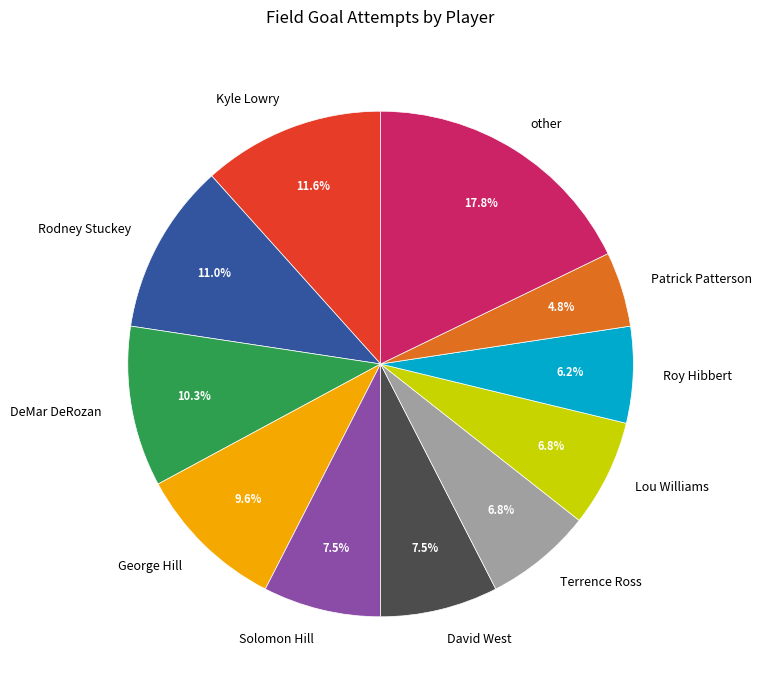

Is Terrence Ross the majority of the pie?

No